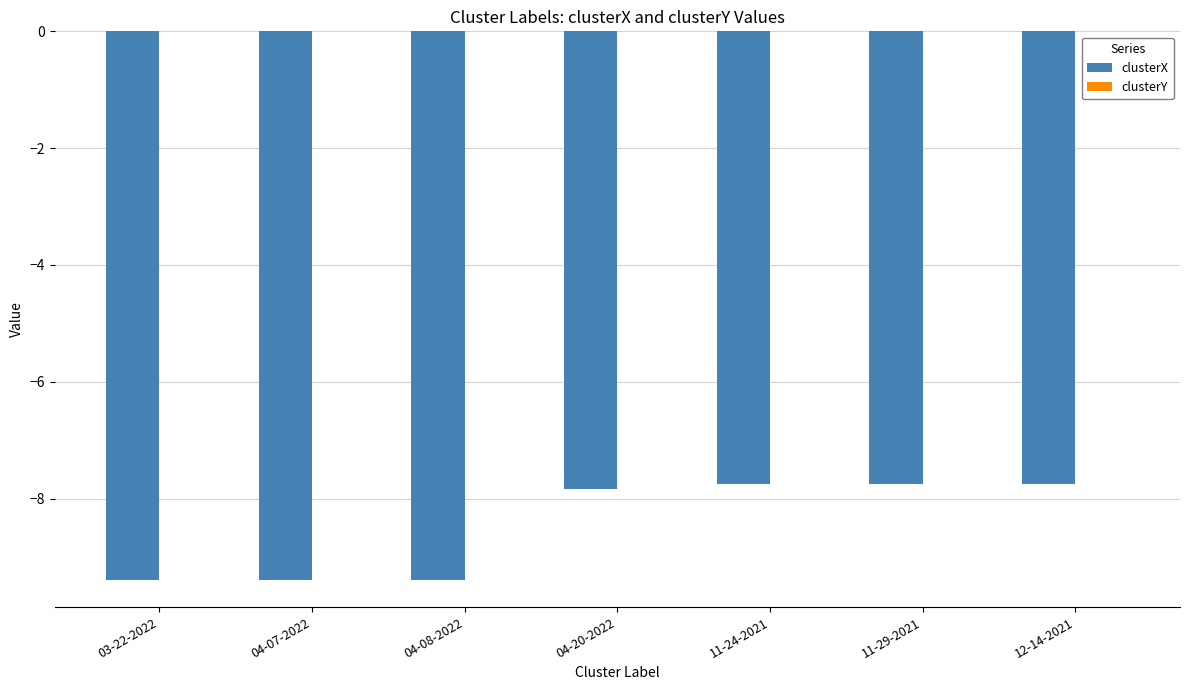

The value of clusterX at 11-24-2021 is -7.7. True or false?

True